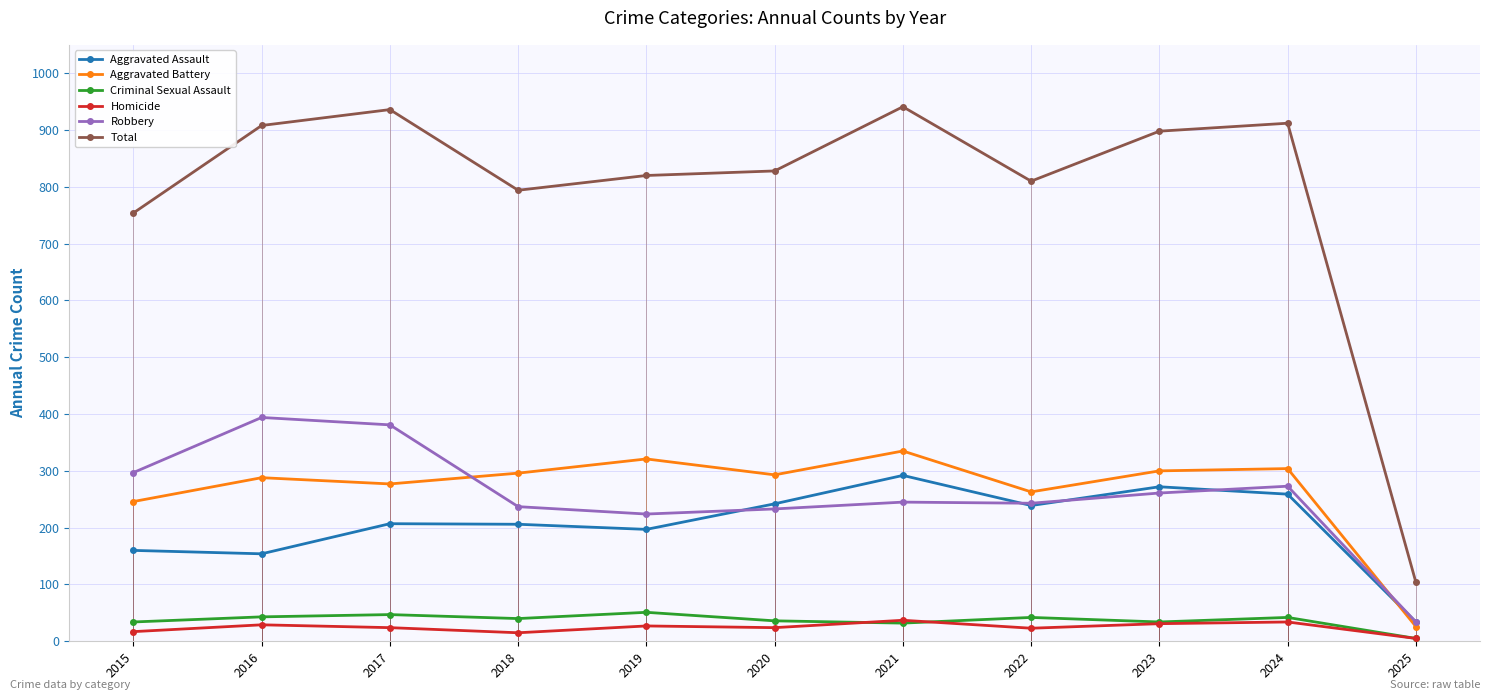

Which category has the lowest value in the Robbery series?

2025